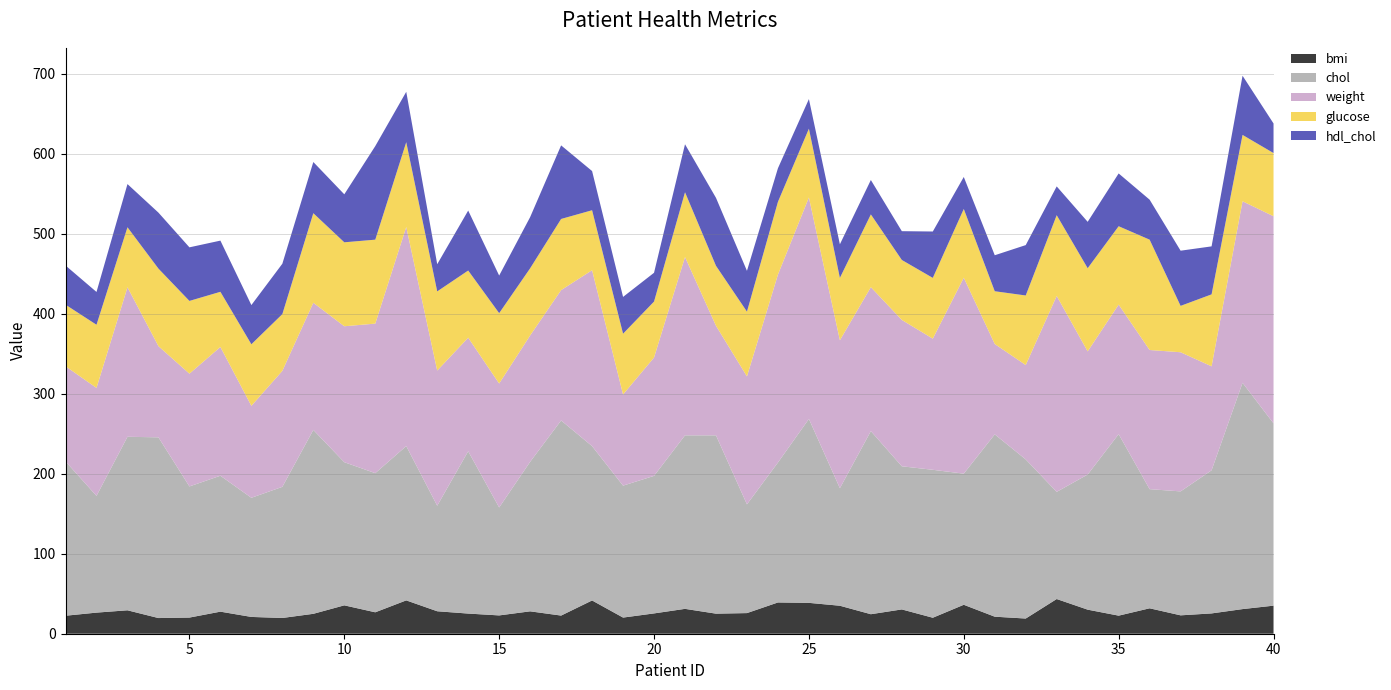

Reading left to right, what are all the values shown in this chart?

bmi: 1=22.5	2=26.4	3=29.3	4=19.6	5=20.2	6=27.6	7=21.0	8=19.7	9=24.9	10=35.5	11=26.8	12=41.7	13=28.1	14=25.2	15=22.9	16=28.0	17=22.7	18=41.6	19=20.2	20=25.4	21=31.1	22=25.1	23=25.8	24=39.1	25=38.6	26=35.0	27=24.4	28=30.4	29=20.0	30=36.2	31=21.3	32=19.0	33=43.4	34=30.1	35=22.6	36=31.8	37=23.0	38=25.4	39=30.8	40=35.1
chol: 1=193.0	2=146.0	3=217.0	4=226.0	5=164.0	6=170.0	7=149.0	8=164.0	9=230.0	10=179.0	11=174.0	12=193.0	13=132.0	14=203.0	15=135.0	16=187.0	17=244.0	18=193.0	19=165.0	20=172.0	21=217.0	22=223.0	23=136.0	24=175.0	25=230.0	26=147.0	27=229.0	28=179.0	29=185.0	30=164.0	31=228.0	32=199.0	33=134.0	34=169.0	35=227.0	36=149.0	37=155.0	38=179.0	39=283.0	40=228.0
weight: 1=119.0	2=135.0	3=187.0	4=114.0	5=141.0	6=161.0	7=115.0	8=145.0	9=159.0	10=170.0	11=187.0	12=274.0	13=169.0	14=142.0	15=155.0	16=158.0	17=163.0	18=220.0	19=114.0	20=148.0	21=223.0	22=137.0	23=160.0	24=235.0	25=277.0	26=185.0	27=180.0	28=183.0	29=164.0	30=245.0	31=113.0	32=118.0	33=245.0	34=154.0	35=162.0	36=174.0	37=174.0	38=130.0	39=227.0	40=259.0
glucose: 1=77.0	2=79.0	3=75.0	4=97.0	5=91.0	6=69.0	7=77.0	8=71.0	9=112.0	10=105.0	11=105.0	12=106.0	13=99.0	14=84.0	15=88.0	16=84.0	17=89.0	18=75.0	19=76.0	20=70.0	21=81.0	22=75.0	23=81.0	24=91.0	25=86.0	26=78.0	27=91.0	28=75.0	29=76.0	30=86.0	31=66.0	32=87.0	33=101.0	34=104.0	35=98.0	36=138.0	37=58.0	38=90.0	39=83.0	40=79.0
hdl_chol: 1=49.0	2=41.0	3=54.0	4=70.0	5=67.0	6=64.0	7=49.0	8=63.0	9=64.0	10=60.0	11=117.0	12=63.0	13=34.0	14=75.0	15=47.0	16=64.0	17=92.0	18=49.0	19=46.0	20=36.0	21=60.0	22=85.0	23=51.0	24=42.0	25=37.0	26=42.0	27=43.0	28=36.0	29=58.0	30=40.0	31=45.0	32=63.0	33=36.0	34=58.0	35=66.0	36=50.0	37=69.0	38=60.0	39=74.0	40=37.0